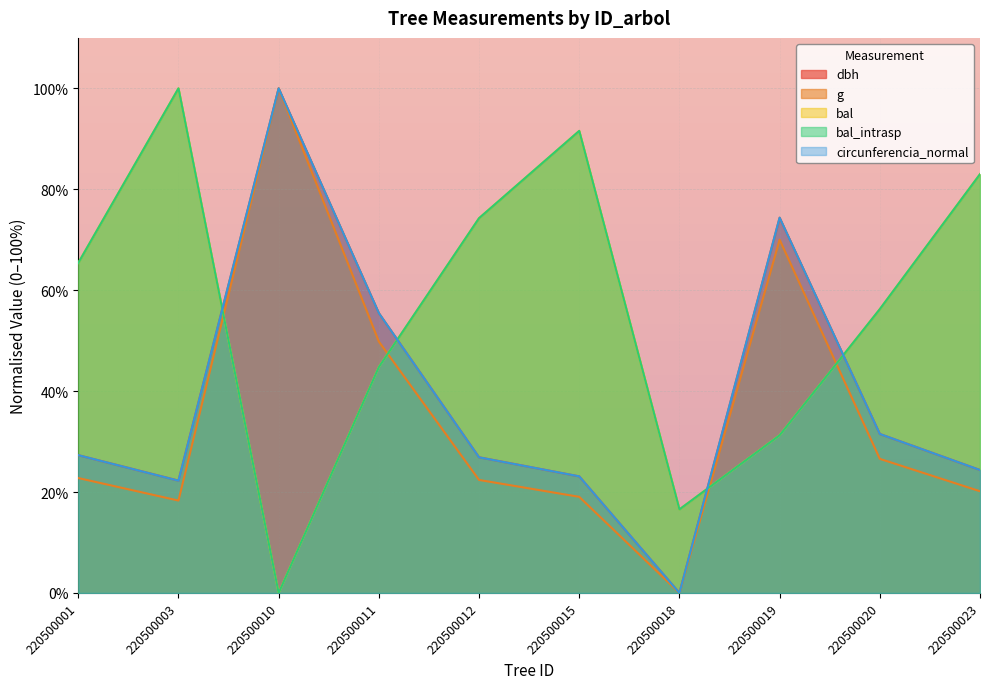

True or false: bal_intrasp has more than 0 points higher than both neighbors.

True